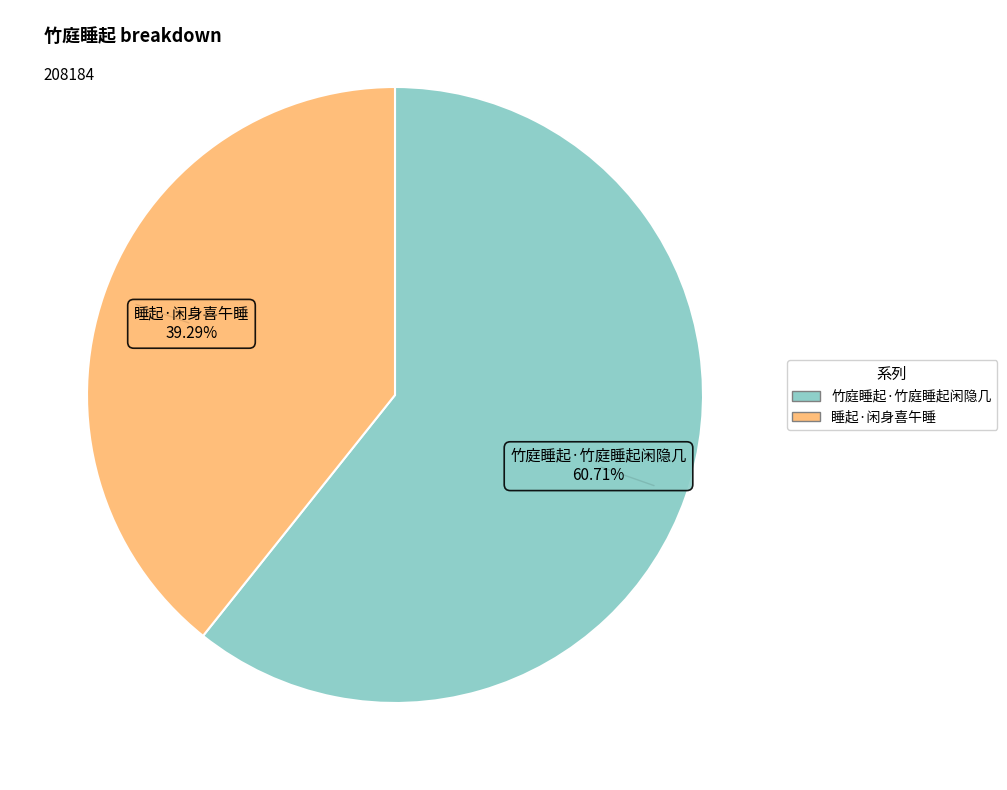

Which category accounts for the majority?

竹庭睡起·竹庭睡起闲隐几